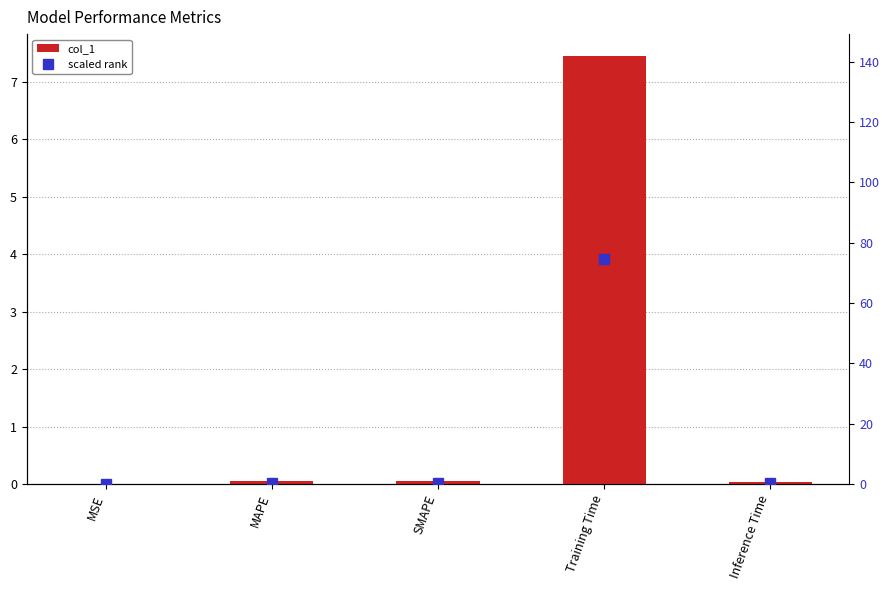

The value of col_1 at MAPE is 0.0. True or false?

False